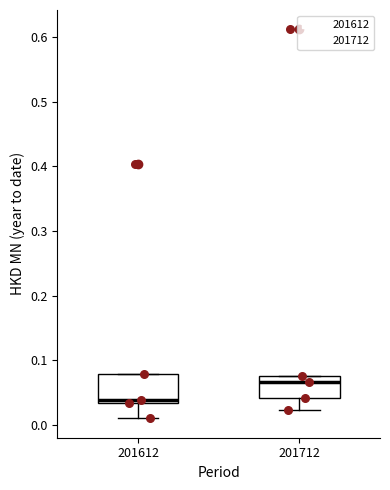

Where is the lower edge of the box at x = 201712 on the y-axis? The values are not printed on the chart, so give them approximately, as read against the axis.

0.04